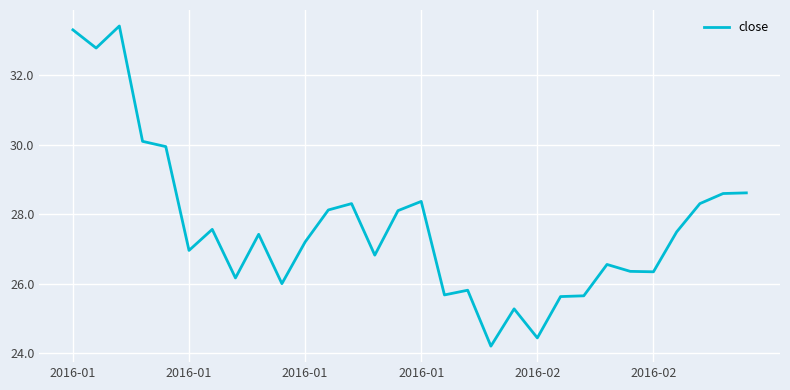

What is the minimum value shown in the chart?

24.2